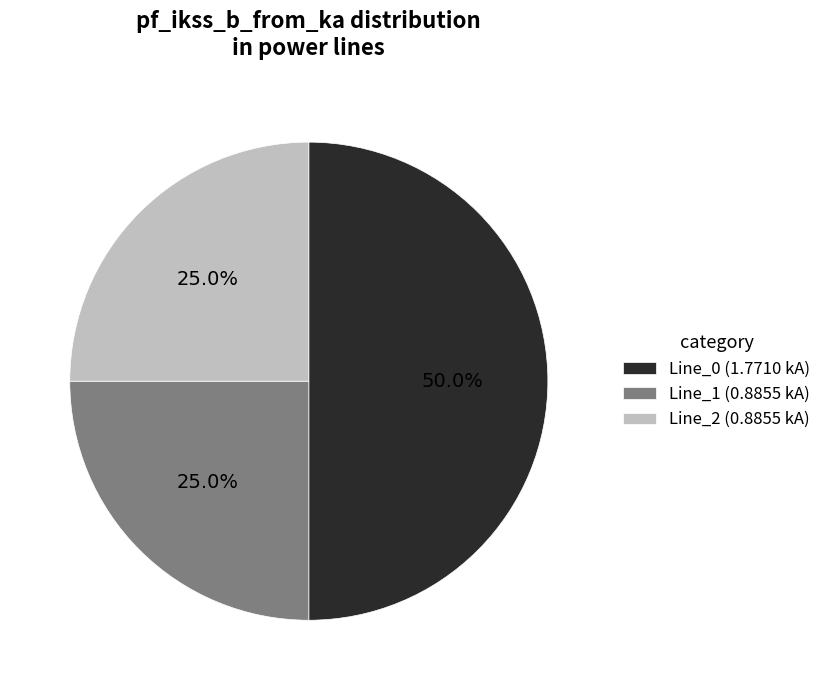

Does Line_1 represent more than half of the total?

No